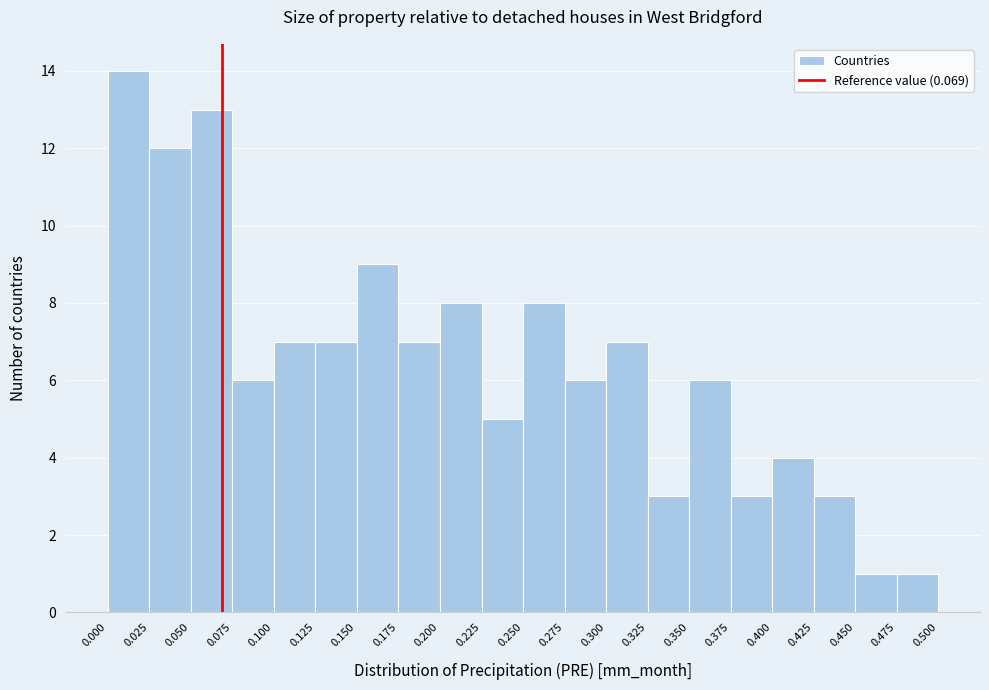

Over which range of the x-axis is the bar tallest?

0.000 to 0.025